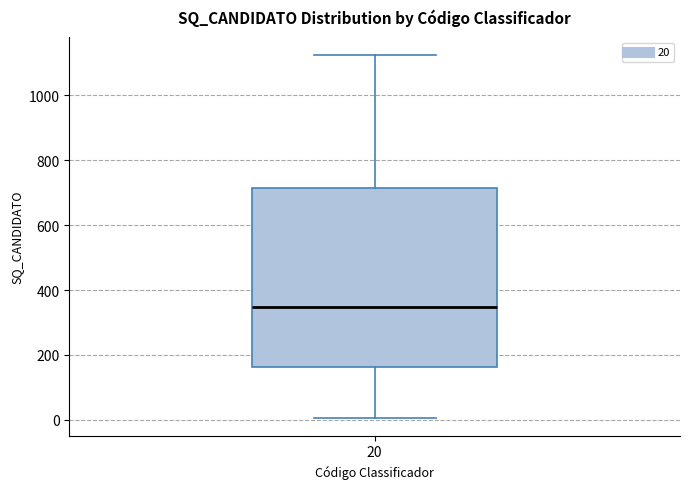

Read this box plot against the y-axis: the position of the median line, the range covered by the box, and the ends of both whiskers. The values are not printed on the chart, so give them approximately, as read against the axis.

median 340, box 160 to 720, whiskers 0 to 1120